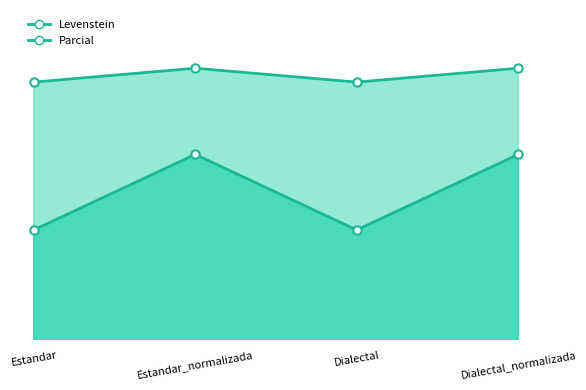

Count the number of data series in this chart.

2